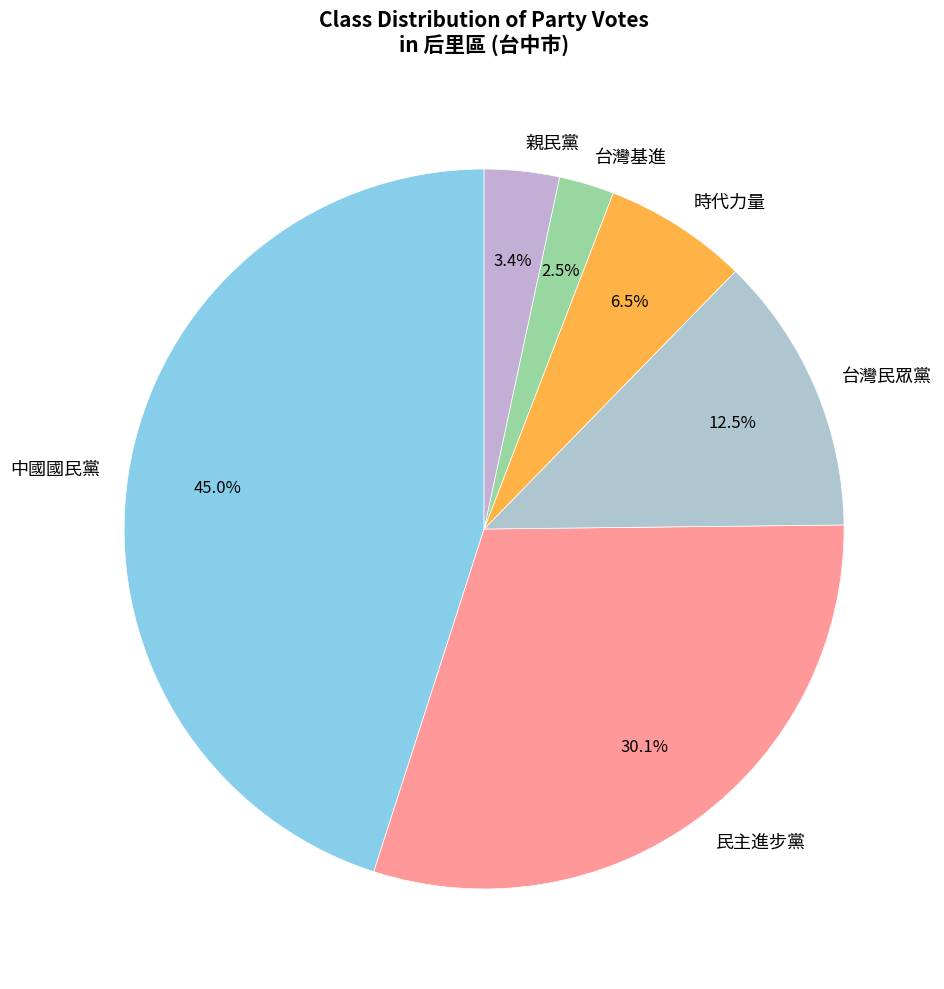

Between 台灣民眾黨 and 民主進步黨, which is larger?

民主進步黨